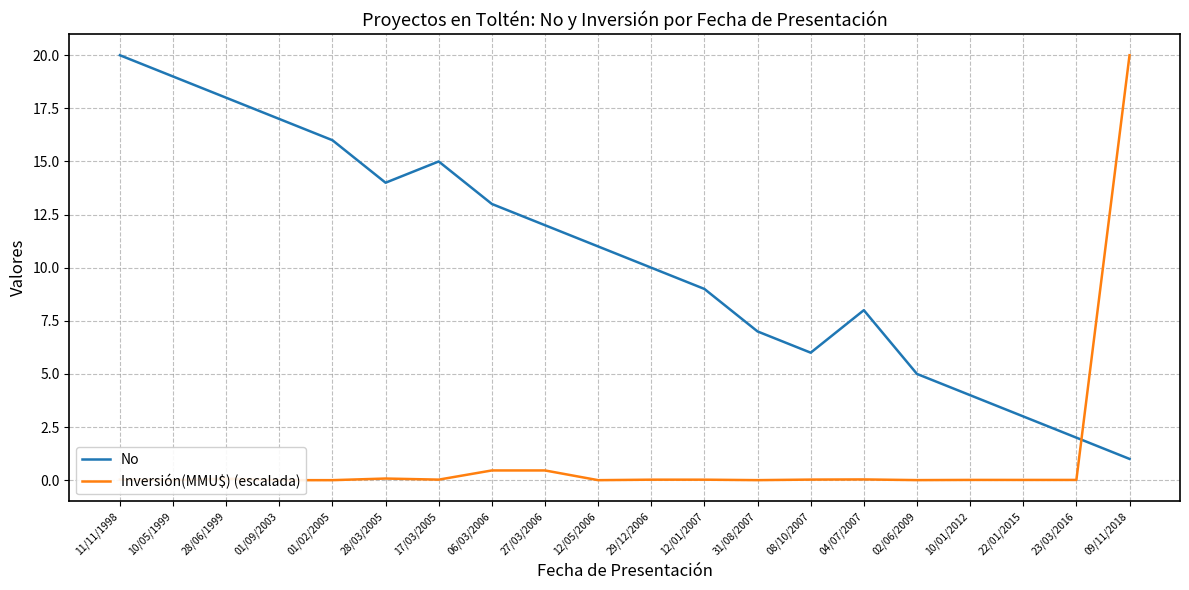

At 04/07/2007, list the series in order from largest to smallest.

No, Inversión(MMU$) (escalada)